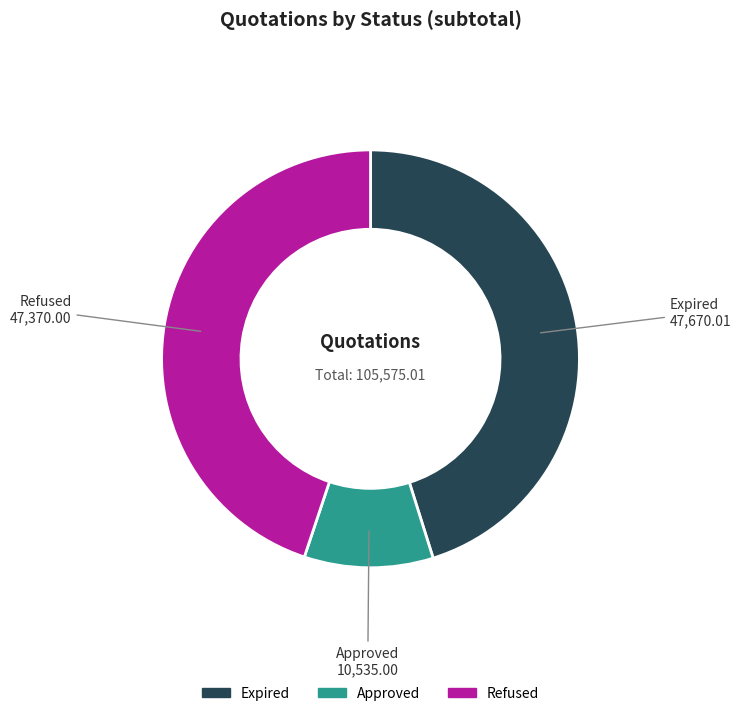

Count the number of slices in the pie.

3